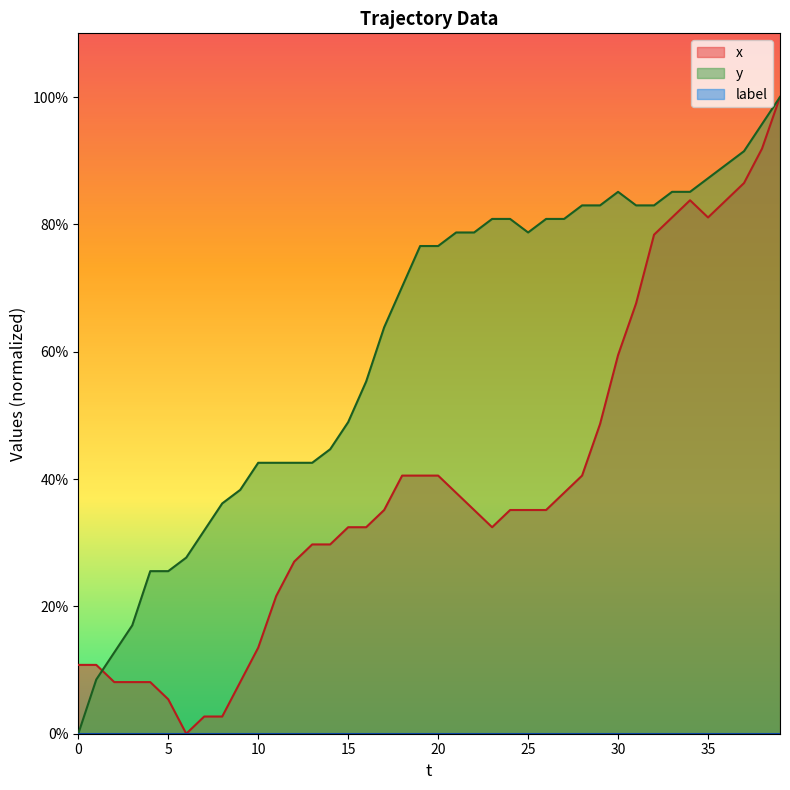

Is it true that y equals 5.0 at 2?

False